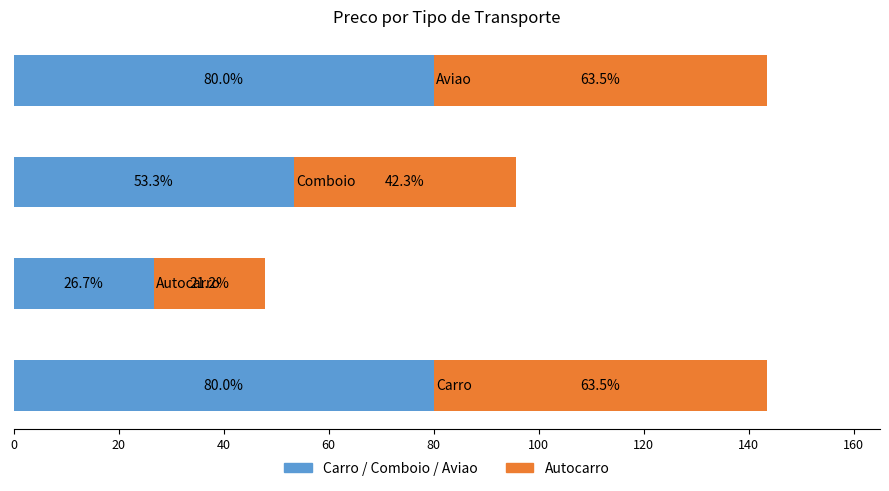

How many distinct data groups are displayed?

2